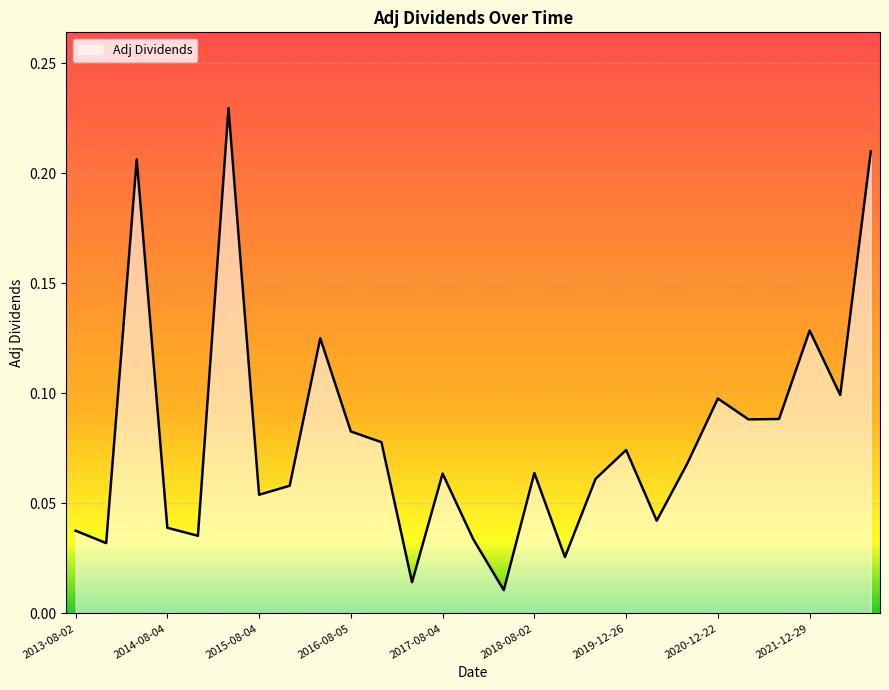

What is the sum of all values?

2.1